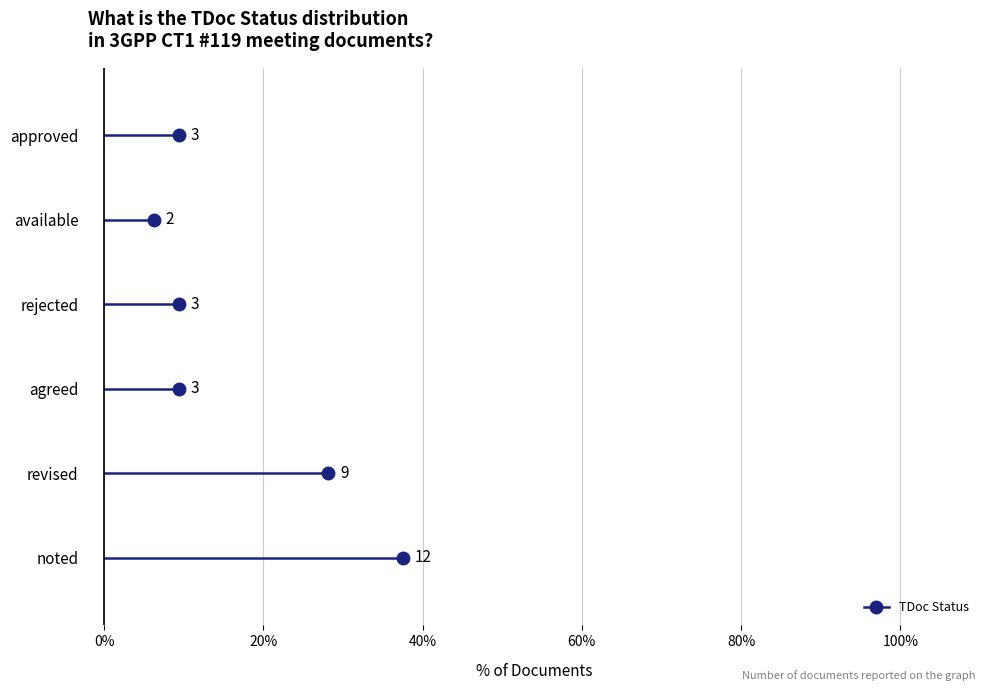

How many distinct data groups are displayed?

1